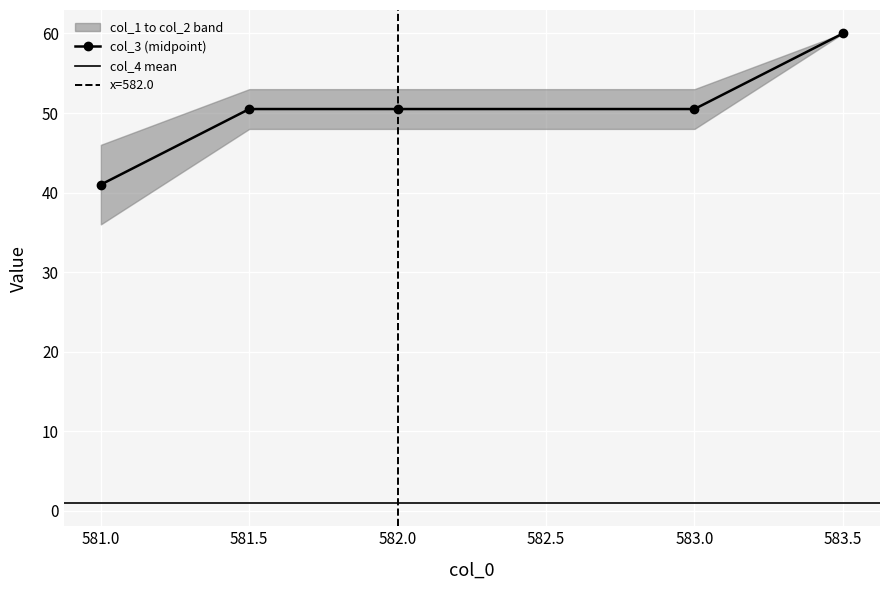

True or false: col_2 and col_5 intersect in this chart.

False